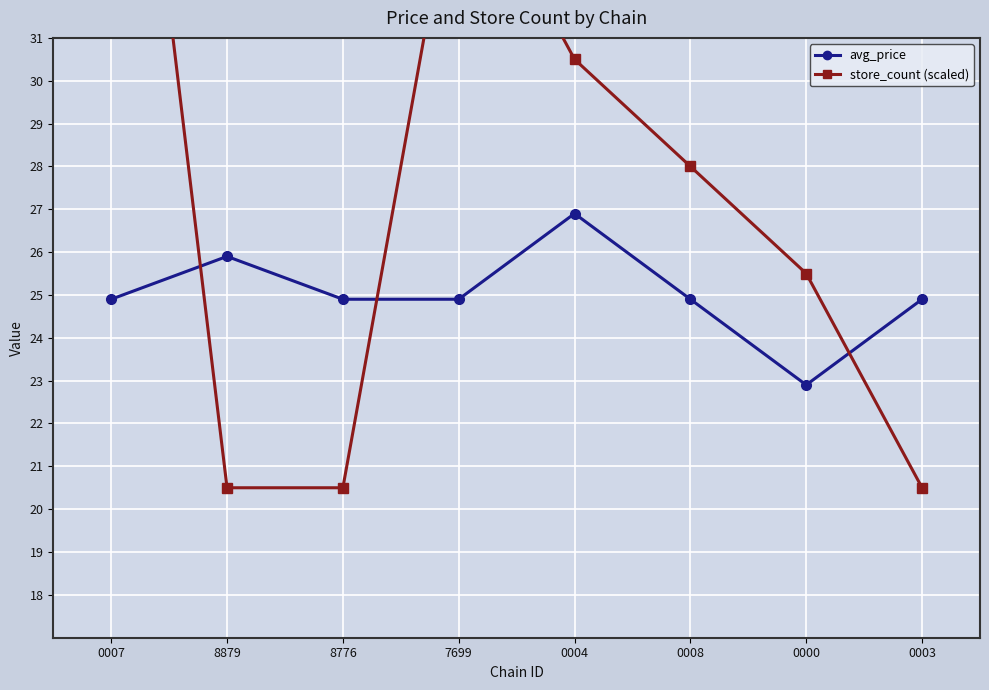

How many lines are shown in the chart?

2